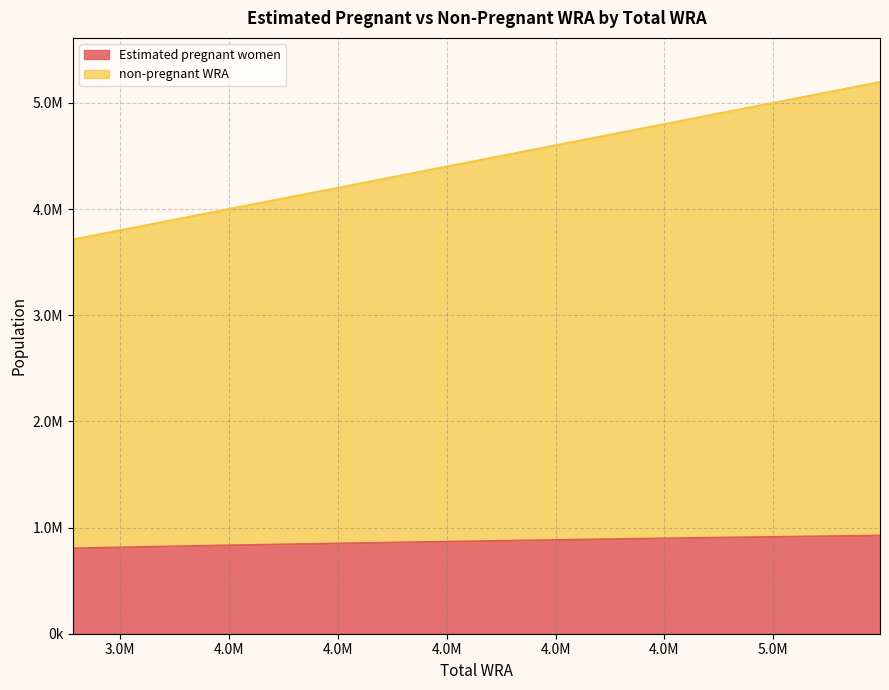

How many lines are shown in the chart?

2